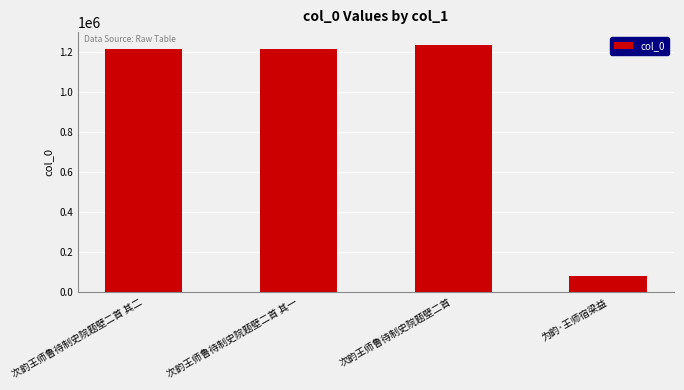

Between 次韵王师鲁待制史院题壁二首 其二 and 为韵·王师宿梁益, which is larger?

次韵王师鲁待制史院题壁二首 其二